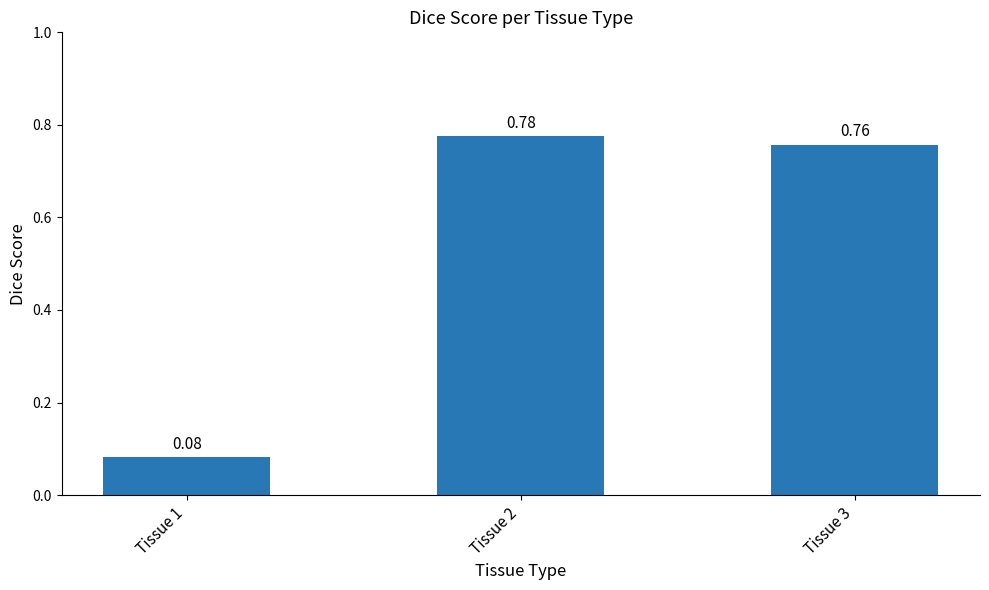

What is the difference between the maximum and minimum values?

0.7